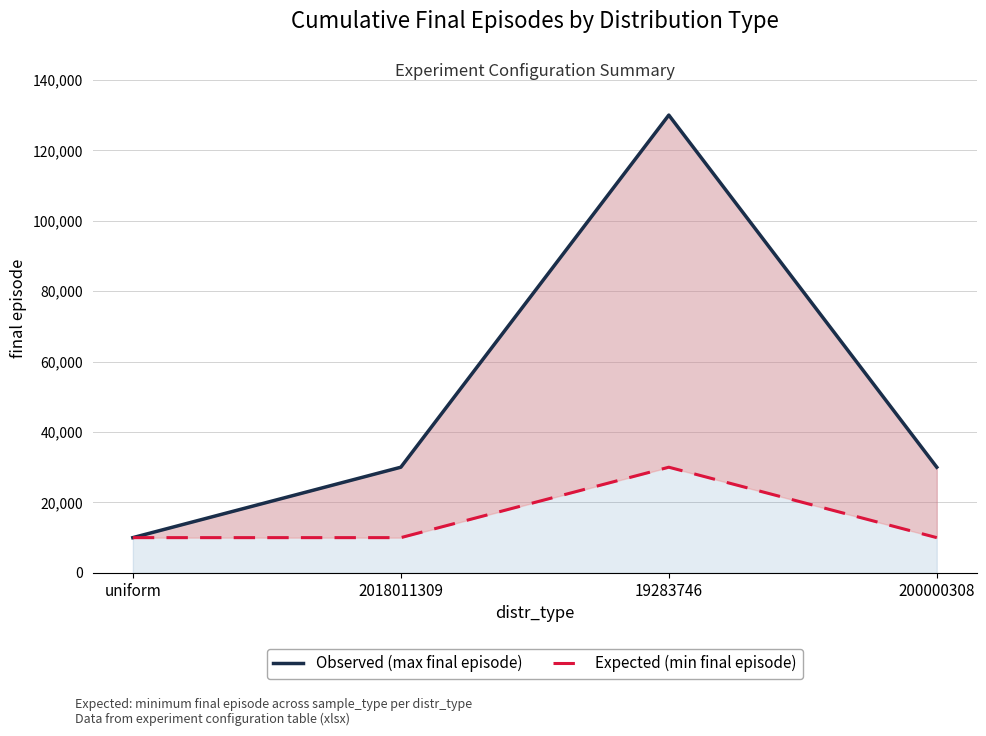

Reading left to right, list all the values displayed in this chart.

Observed (max final episode): 10000	30000	130000	30000
Expected (min final episode): 10000	10000	30000	10000